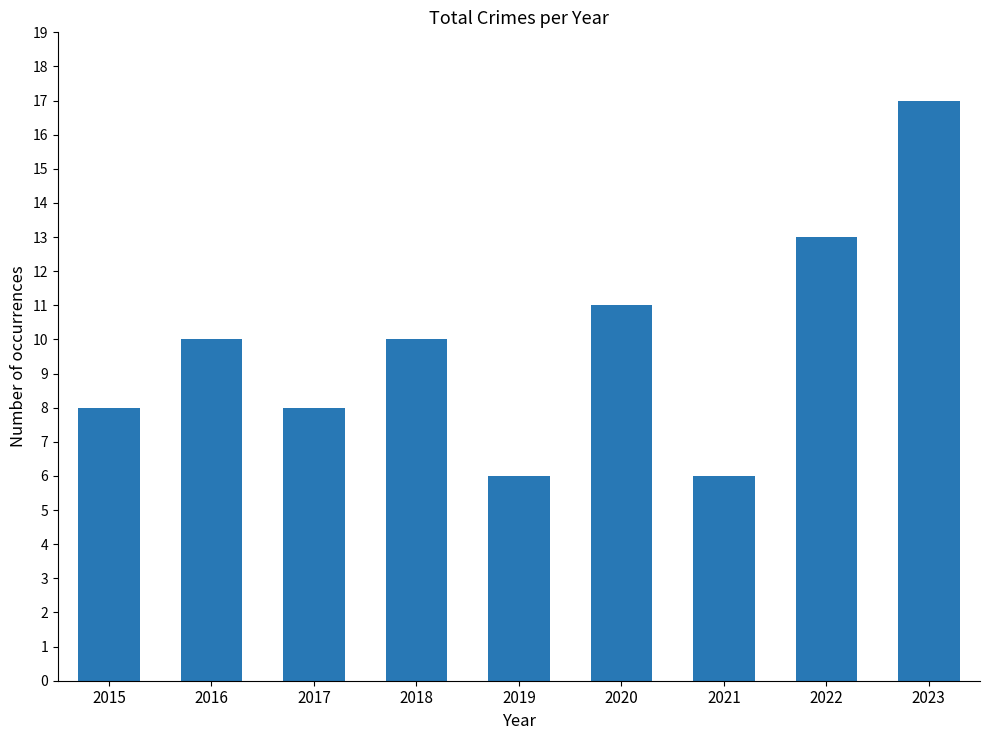

What is the change in value from 2016 to 2021?

-4